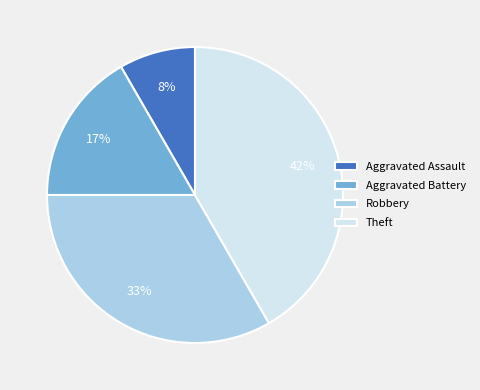

Does Aggravated Battery account for over 50% of the chart?

No